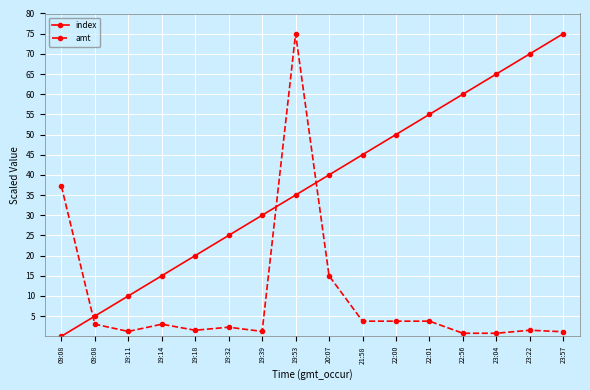

True or false: index and amt cross at least once.

True